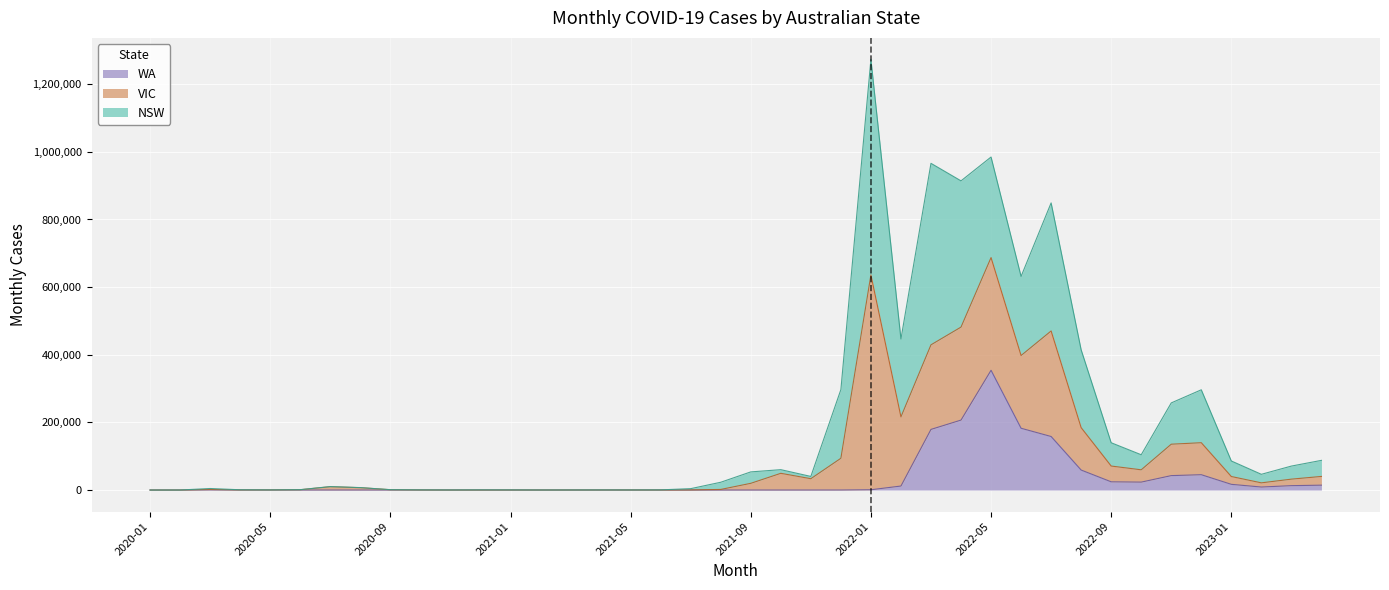

Between 2022-12 and 2020-09, which is larger?

2022-12